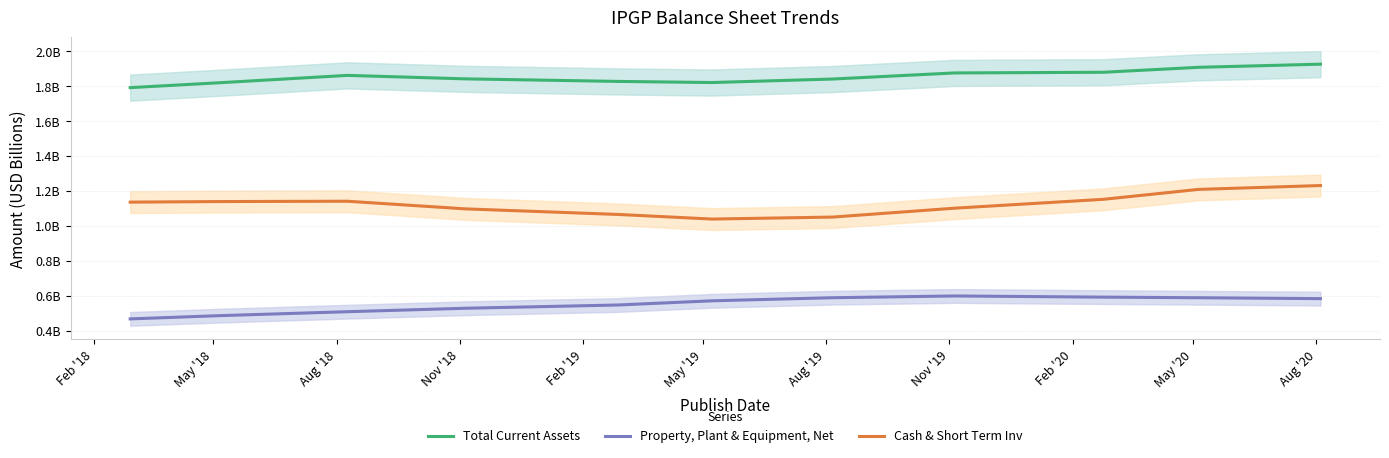

At which label does Total Current Assets reach its peak?

Aug '20